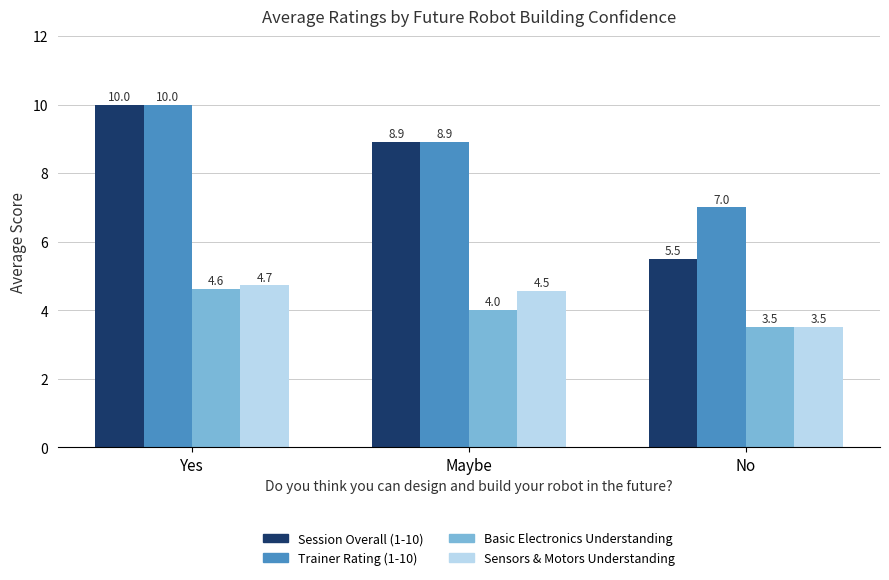

What is the spread (max minus min) of values at No?

3.5